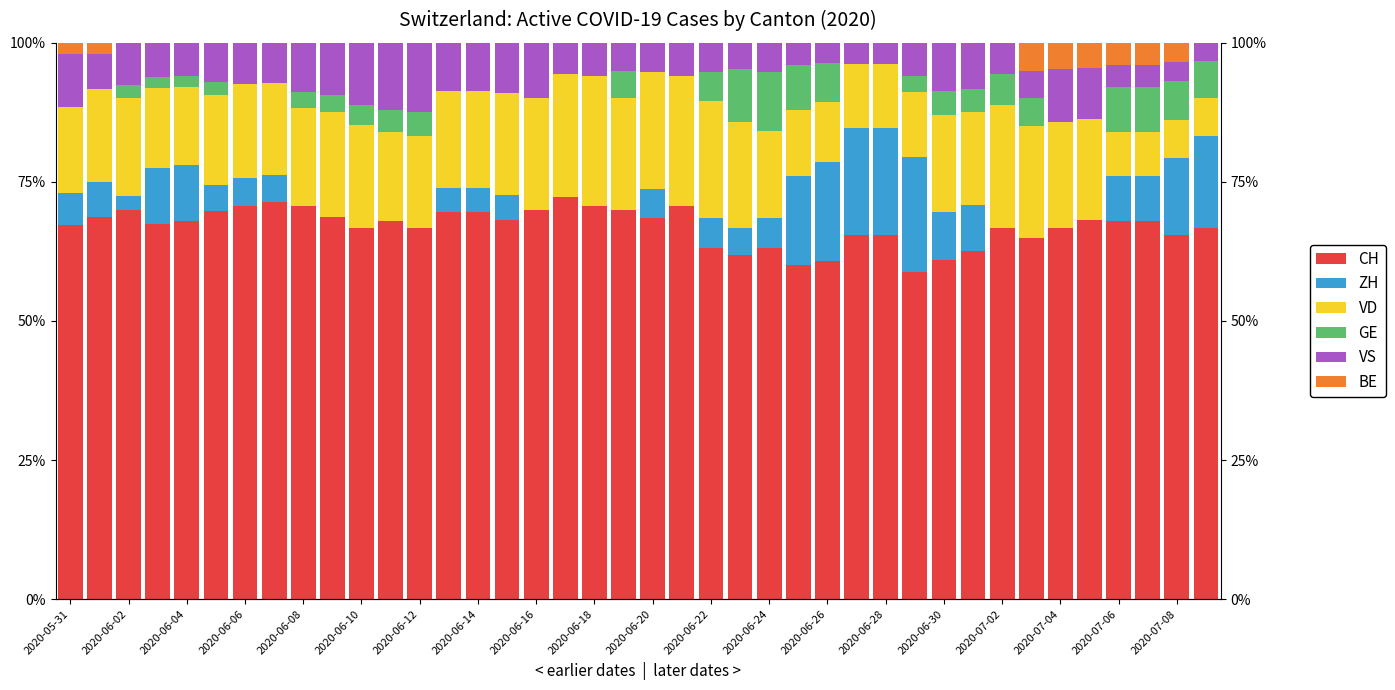

Reading left to right, transcribe all the data shown in this chart.

CH: 67.3	68.8	70.0	67.3	68.0	69.8	70.7	71.4	70.6	68.8	66.7	68.0	66.7	69.6	69.6	68.2	70.0	72.2	70.6	70.0	68.4	70.6	63.2	61.9	63.2	60.0	60.7	65.4	65.4	58.8	60.9	62.5	66.7	65.0	66.7	68.2	68.0	68.0	65.5	66.7
ZH: 5.8	6.2	2.5	10.2	10.0	4.7	4.9	4.8	0.0	0.0	0.0	0.0	0.0	4.3	4.3	4.5	0.0	0.0	0.0	0.0	5.3	0.0	5.3	4.8	5.3	16.0	17.9	19.2	19.2	20.6	8.7	8.3	0.0	0.0	0.0	0.0	8.0	8.0	13.8	16.7
VD: 15.4	16.7	17.5	14.3	14.0	16.3	17.1	16.7	17.6	18.8	18.5	16.0	16.7	17.4	17.4	18.2	20.0	22.2	23.5	20.0	21.1	23.5	21.1	19.0	15.8	12.0	10.7	11.5	11.5	11.8	17.4	16.7	22.2	20.0	19.0	18.2	8.0	8.0	6.9	6.7
GE: 0.0	0.0	2.5	2.0	2.0	2.3	0.0	0.0	2.9	3.1	3.7	4.0	4.2	0.0	0.0	0.0	0.0	0.0	0.0	5.0	0.0	0.0	5.3	9.5	10.5	8.0	7.1	0.0	0.0	2.9	4.3	4.2	5.6	5.0	0.0	0.0	8.0	8.0	6.9	6.7
VS: 9.6	6.2	7.5	6.1	6.0	7.0	7.3	7.1	8.8	9.4	11.1	12.0	12.5	8.7	8.7	9.1	10.0	5.6	5.9	5.0	5.3	5.9	5.3	4.8	5.3	4.0	3.6	3.8	3.8	5.9	8.7	8.3	5.6	5.0	9.5	9.1	4.0	4.0	3.4	3.3
BE: 1.9	2.1	0.0	0.0	0.0	0.0	0.0	0.0	0.0	0.0	0.0	0.0	0.0	0.0	0.0	0.0	0.0	0.0	0.0	0.0	0.0	0.0	0.0	0.0	0.0	0.0	0.0	0.0	0.0	0.0	0.0	0.0	0.0	5.0	4.8	4.5	4.0	4.0	3.4	0.0